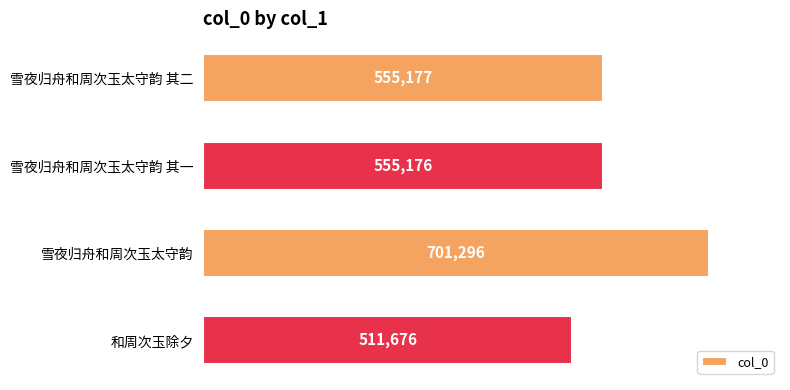

Between 雪夜归舟和周次玉太守韵 其二 and 雪夜归舟和周次玉太守韵, which is larger?

雪夜归舟和周次玉太守韵